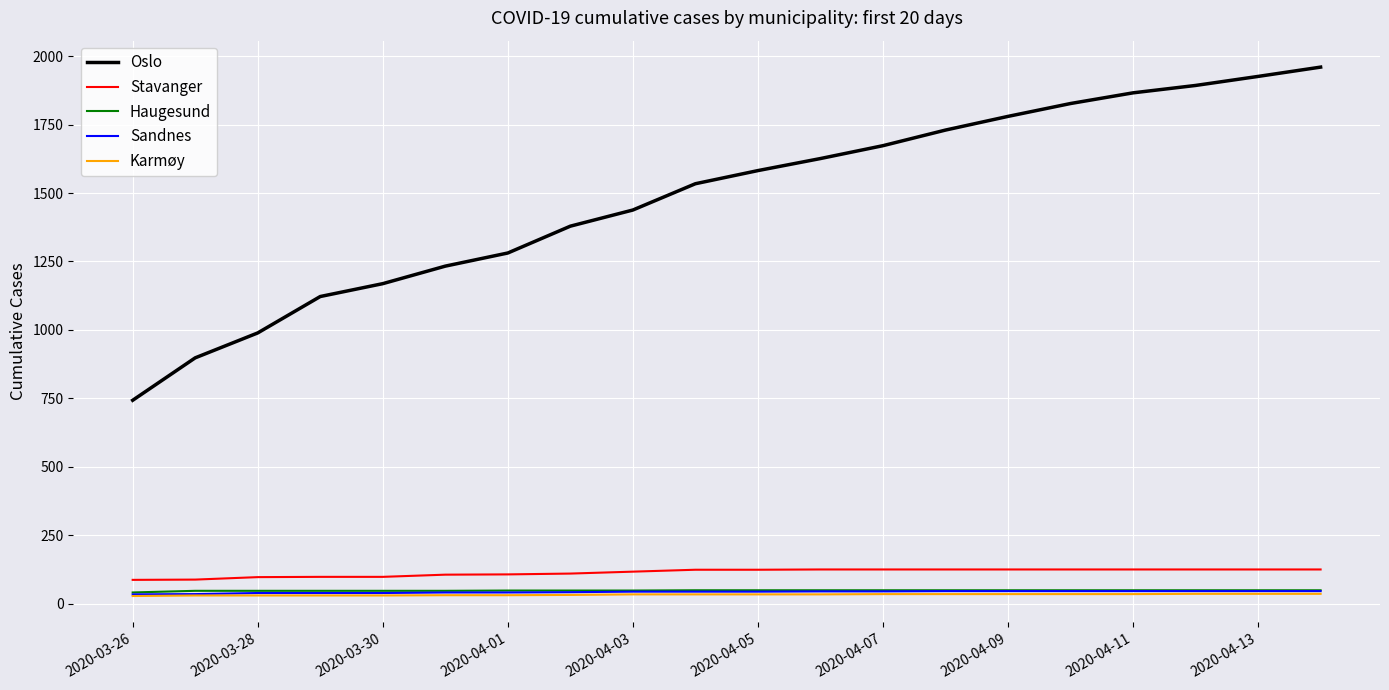

What is the average value of the Sandnes series?

43